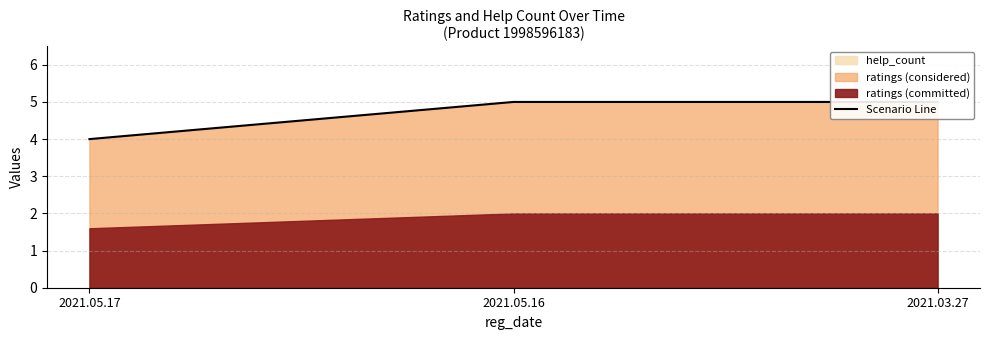

Rank the categories by value from highest to lowest.

2021.05.16, 2021.03.27, 2021.05.17